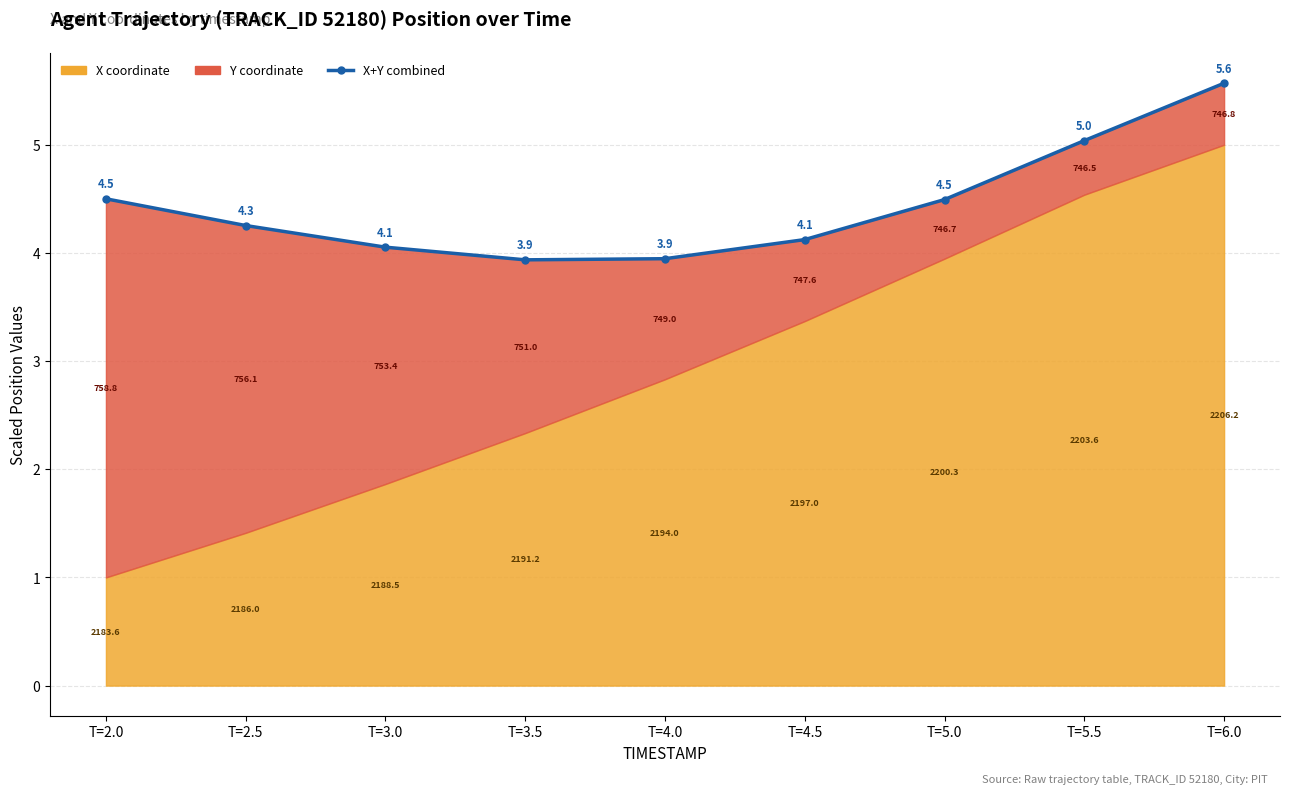

Rank the categories by value from highest to lowest.

T=6.0, T=5.5, T=2.0, T=5.0, T=2.5, T=4.5, T=3.0, T=4.0, T=3.5